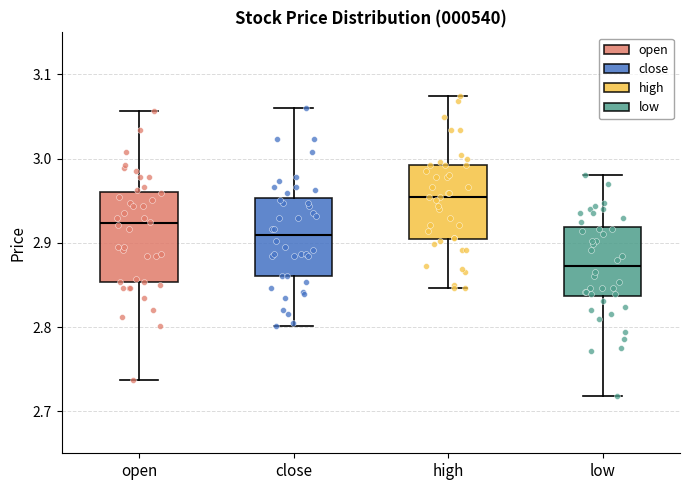

Where does the median line of the box for open sit on the y-axis? The values are not printed on the chart, so give them approximately, as read against the axis.

2.92